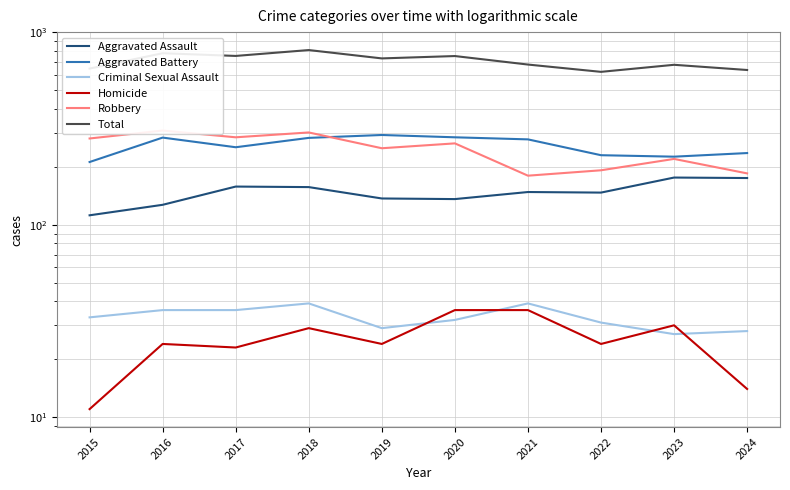

At which category does Homicide reach its first local valley?

2017